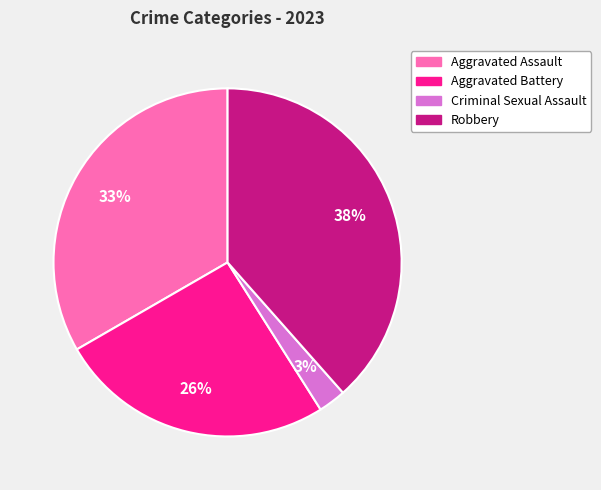

What is the smallest slice in the pie chart?

Criminal Sexual Assault